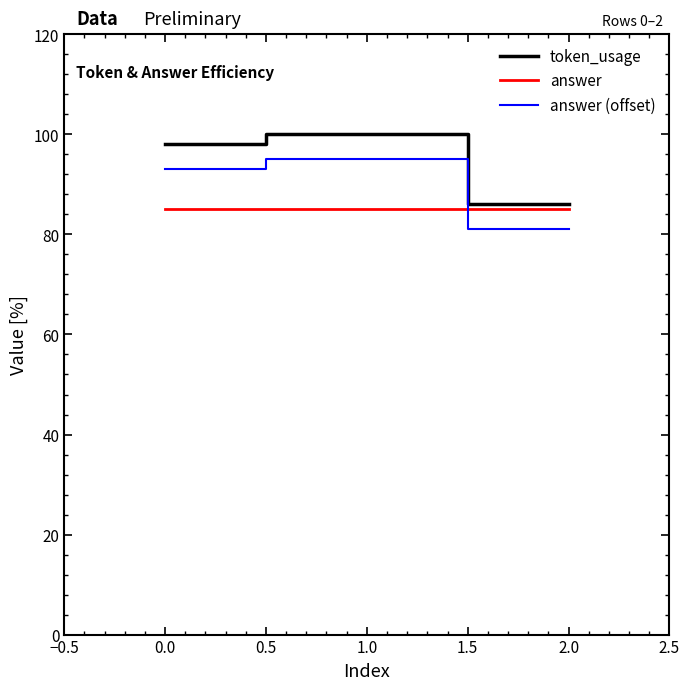

At how many categories does at least one series exceed 91?

2